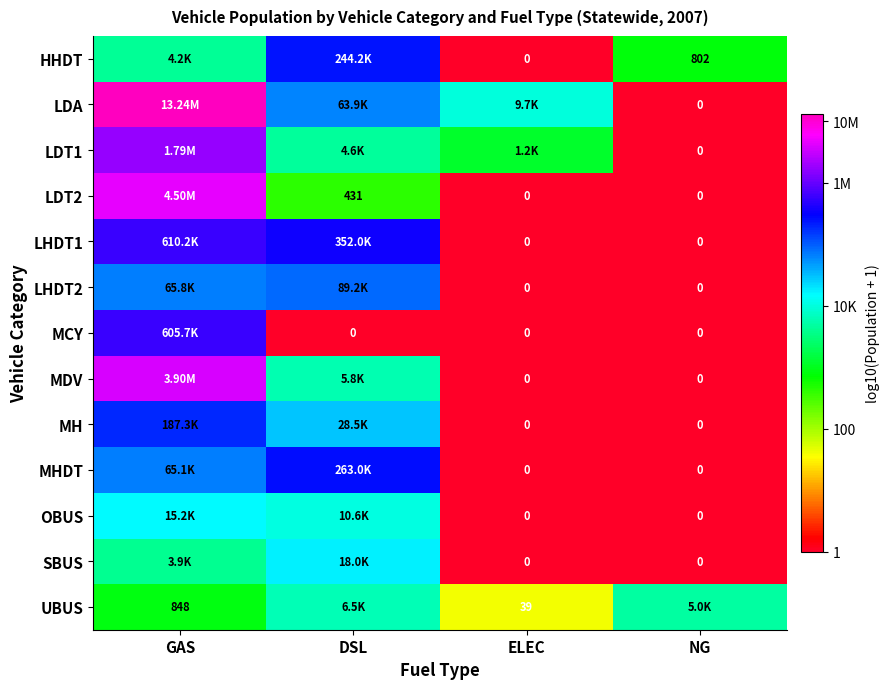

At which category is the sum across all series the highest?

GAS